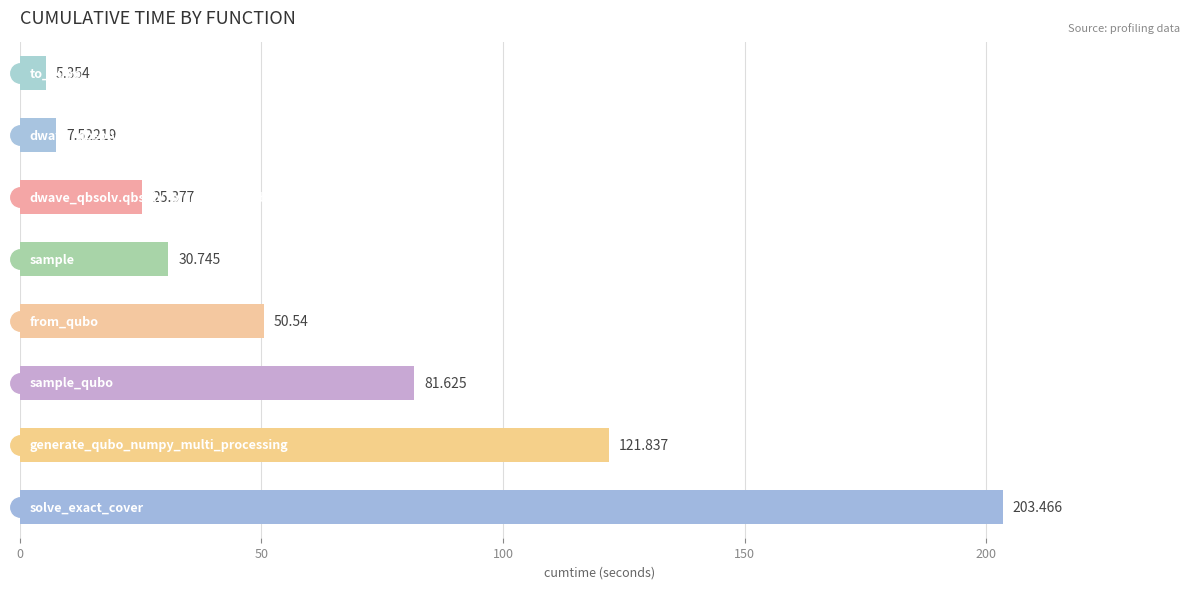

Are the bars grouped side by side (vs. stacked)?

No